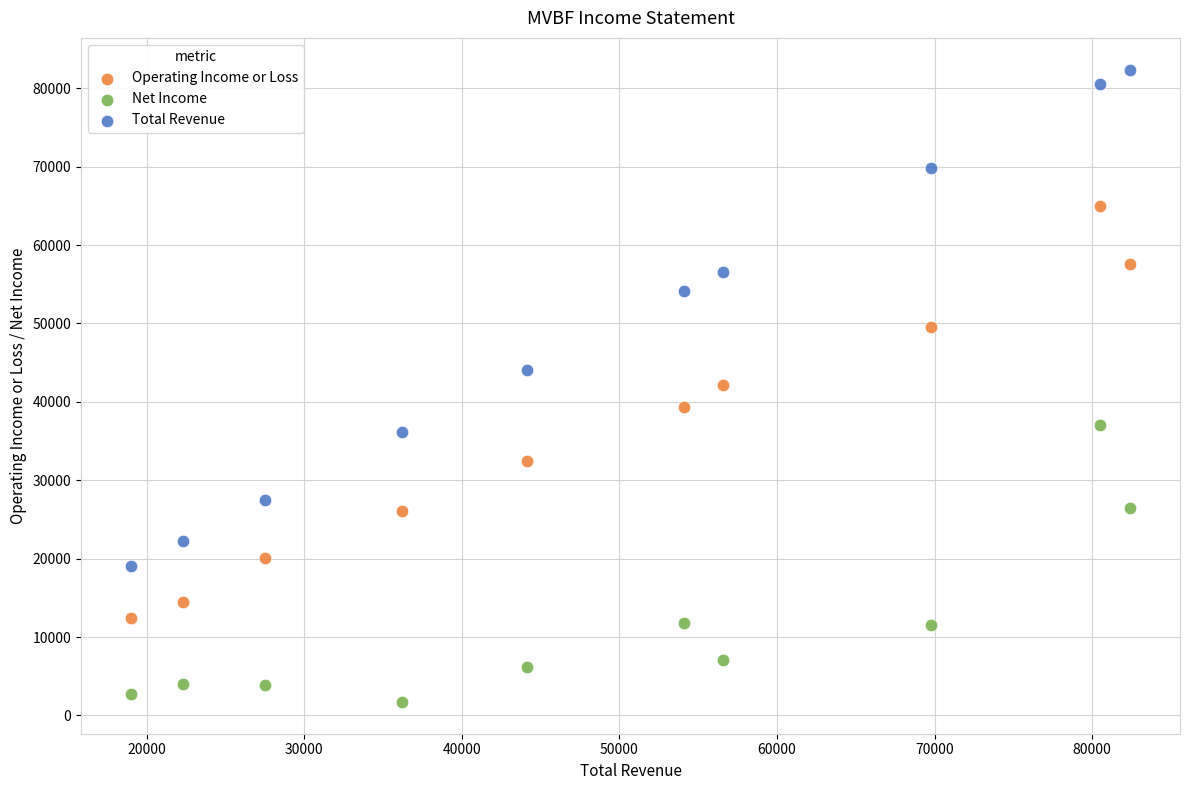

Which series has the widest spread of Y values?

Total Revenue